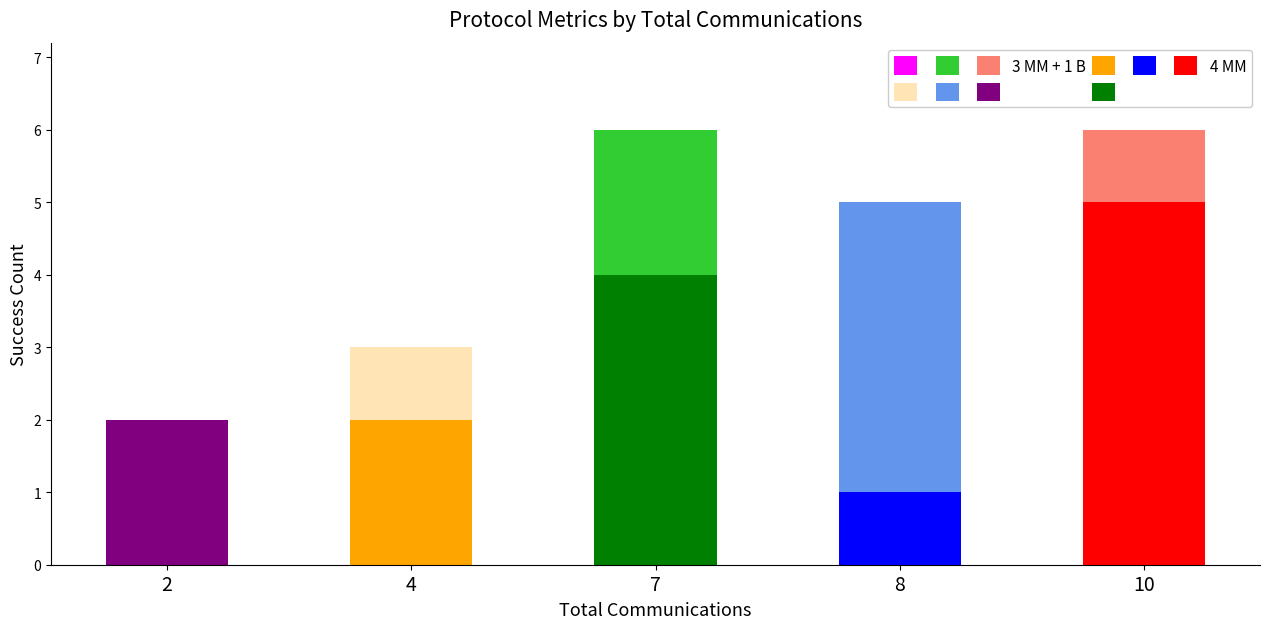

What is the total value across all series at 8?

5